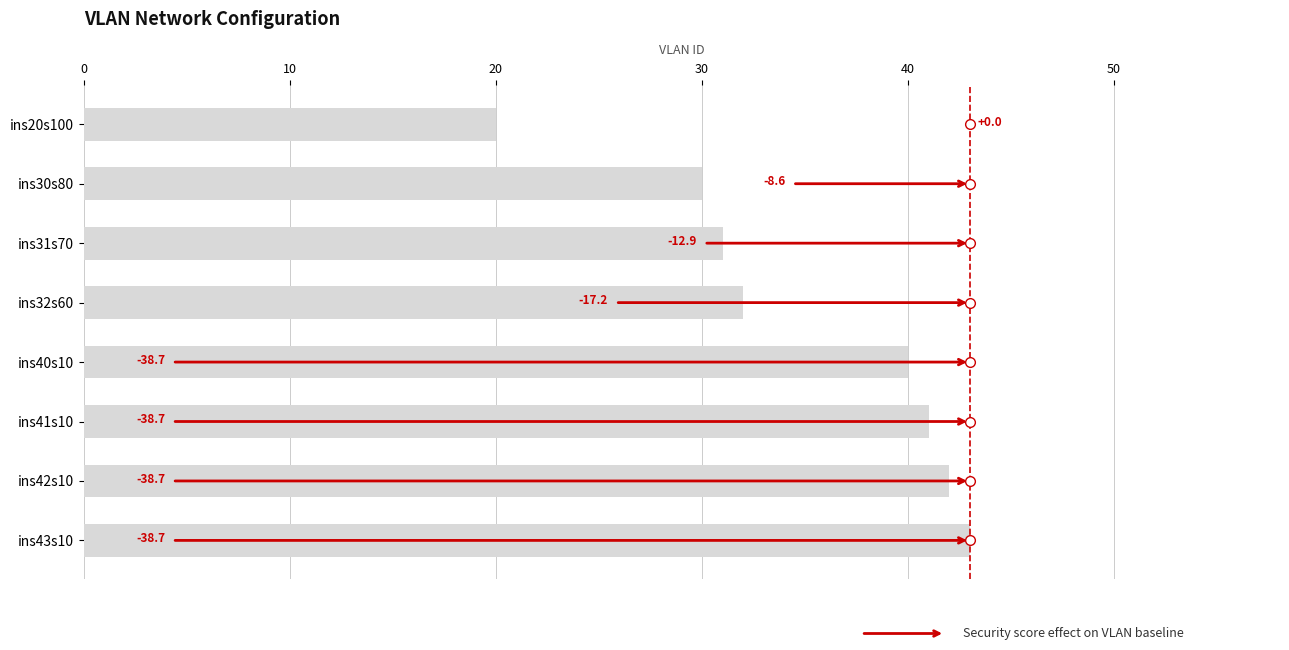

Does the chart contain any negative values?

No